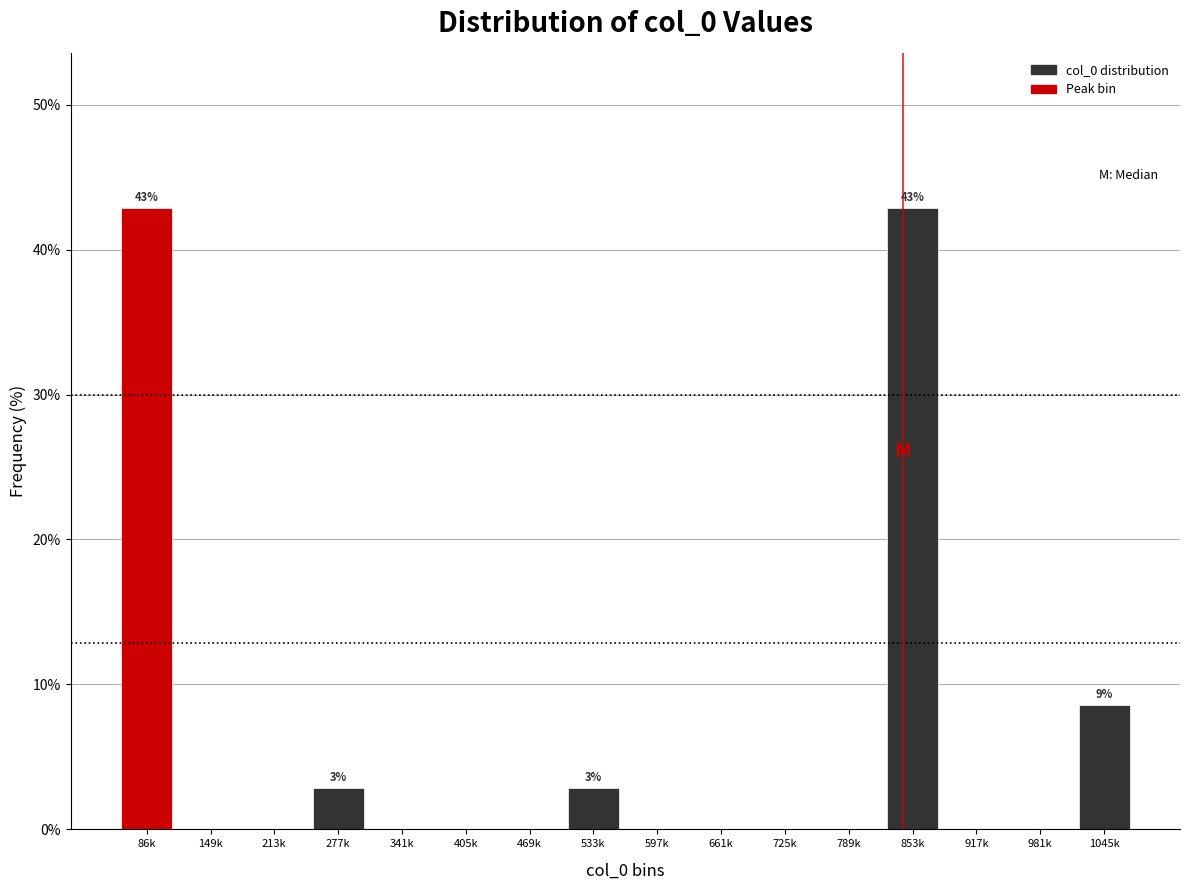

Reading right to left, extract all data points from this chart.

1045k=8.6	981k=0.0	917k=0.0	853k=42.9	789k=0.0	725k=0.0	661k=0.0	597k=0.0	533k=2.9	469k=0.0	405k=0.0	341k=0.0	277k=2.9	213k=0.0	149k=0.0	86k=42.9